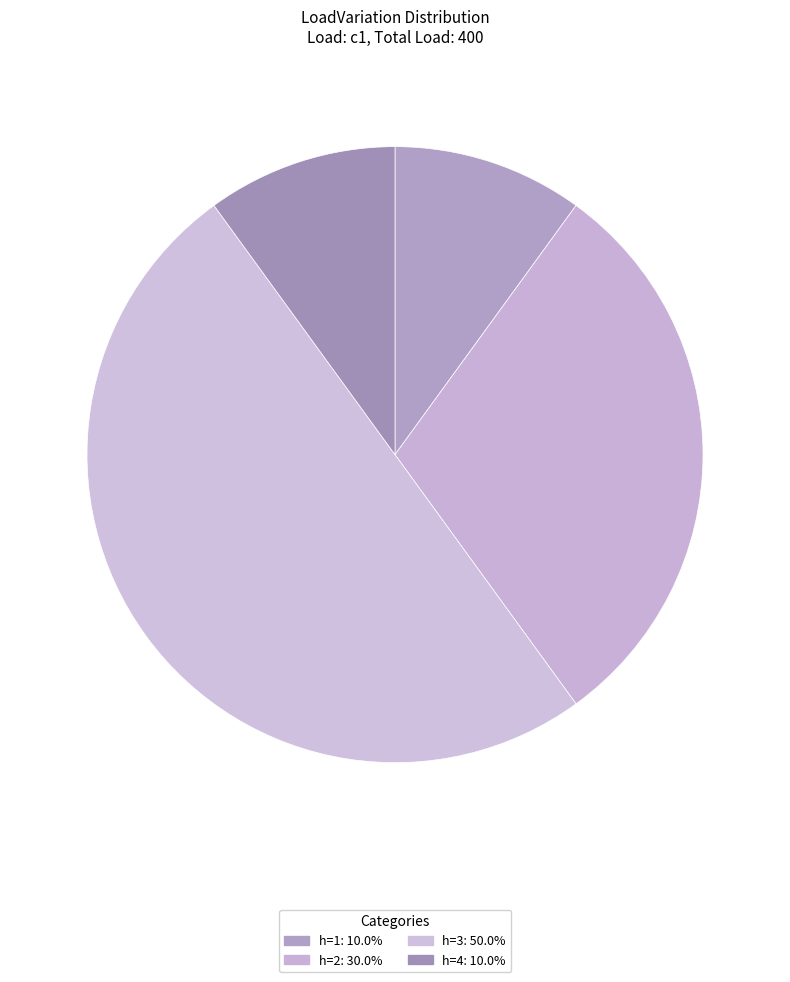

How many segments does this pie chart have?

4